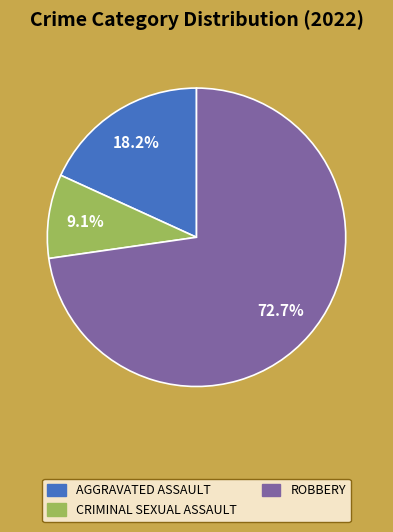

Is there any slice that represents more than half of the pie?

Yes